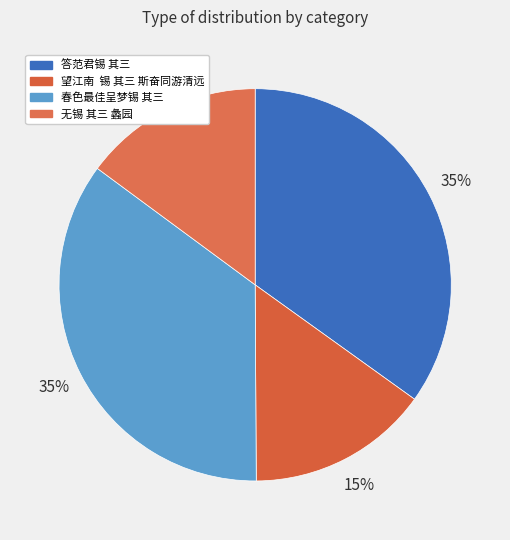

What portion of the pie excludes 无锡 其三 蠡园?

85.1%